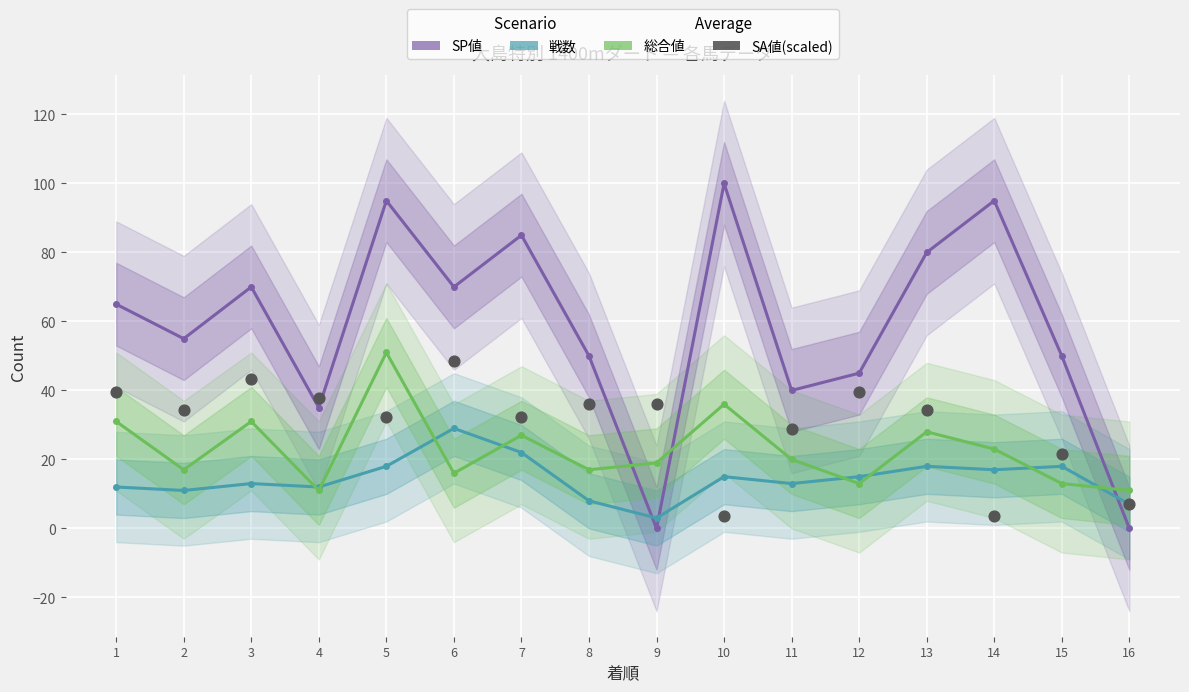

Which series has the widest spread of Y values?

SP値